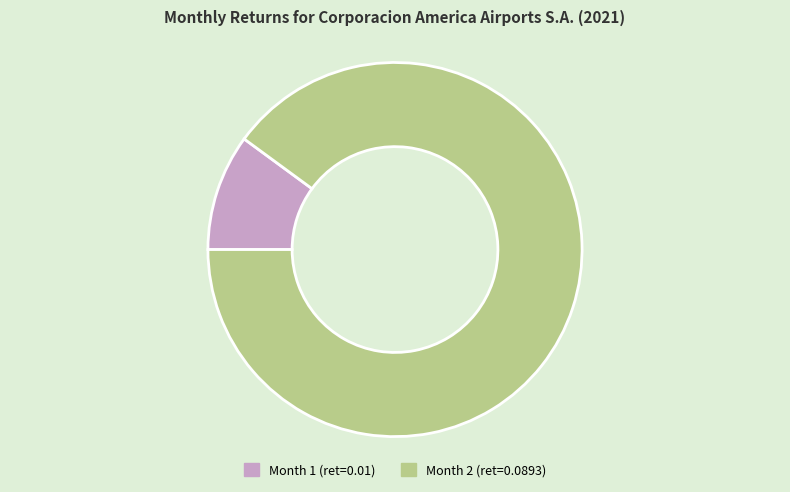

Is there any slice that represents more than half of the pie?

Yes